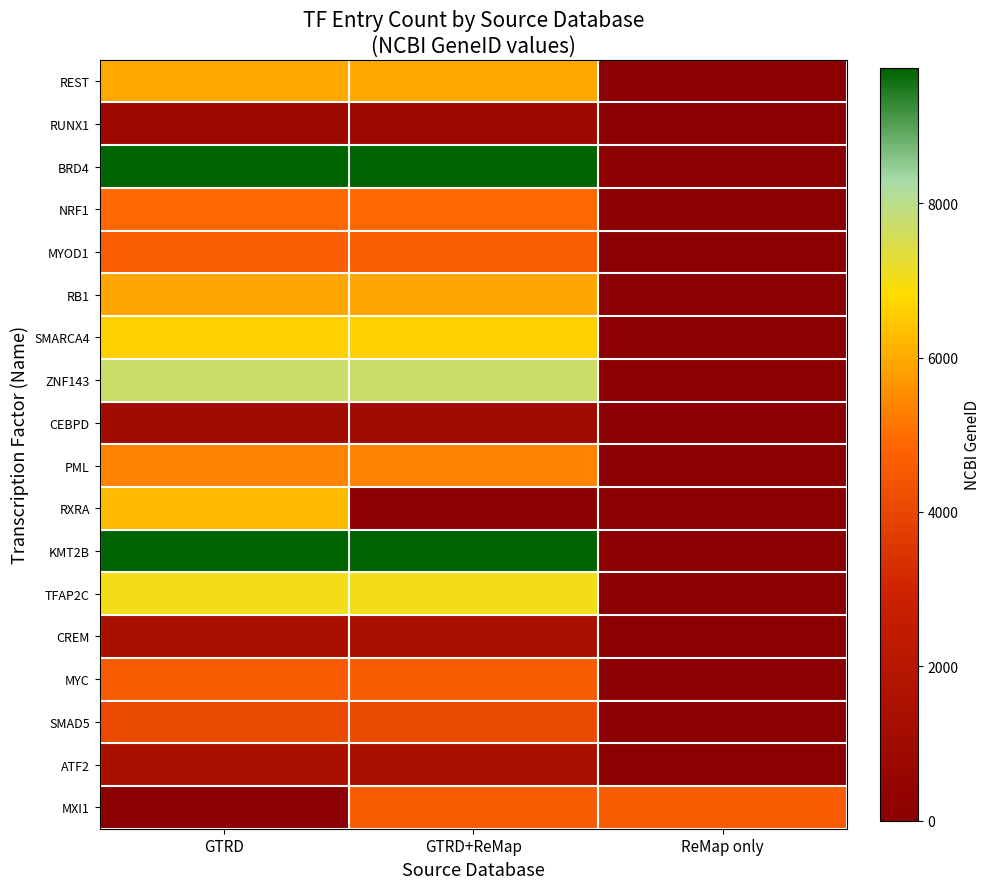

Which series has the largest range (max minus min)?

BRD4